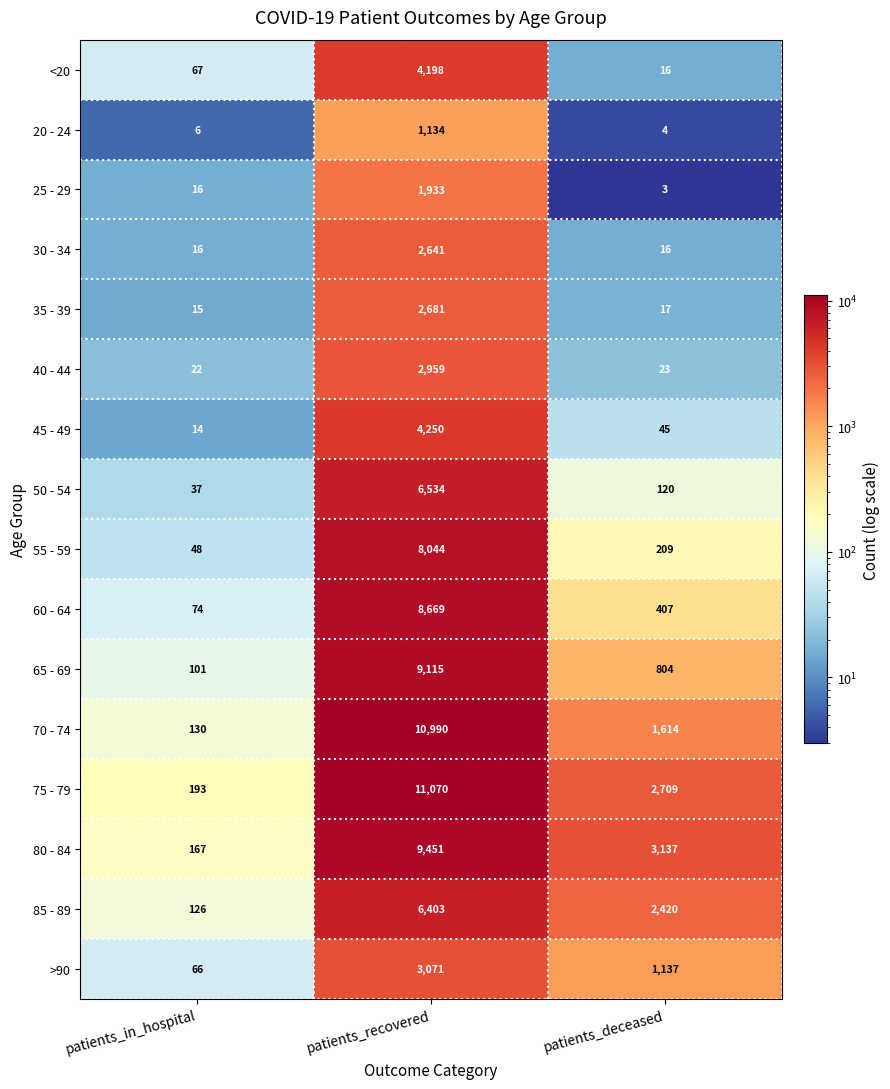

True or false: 40 - 44 has a value of 6 at patients_deceased.

False